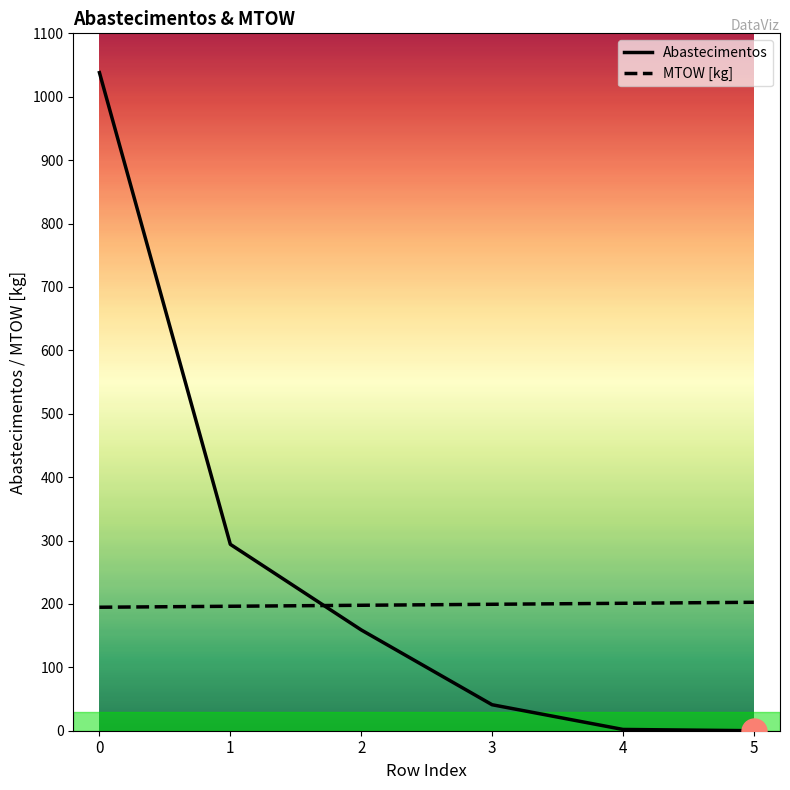

What is the spread (max minus min) of values at 0?

843.2